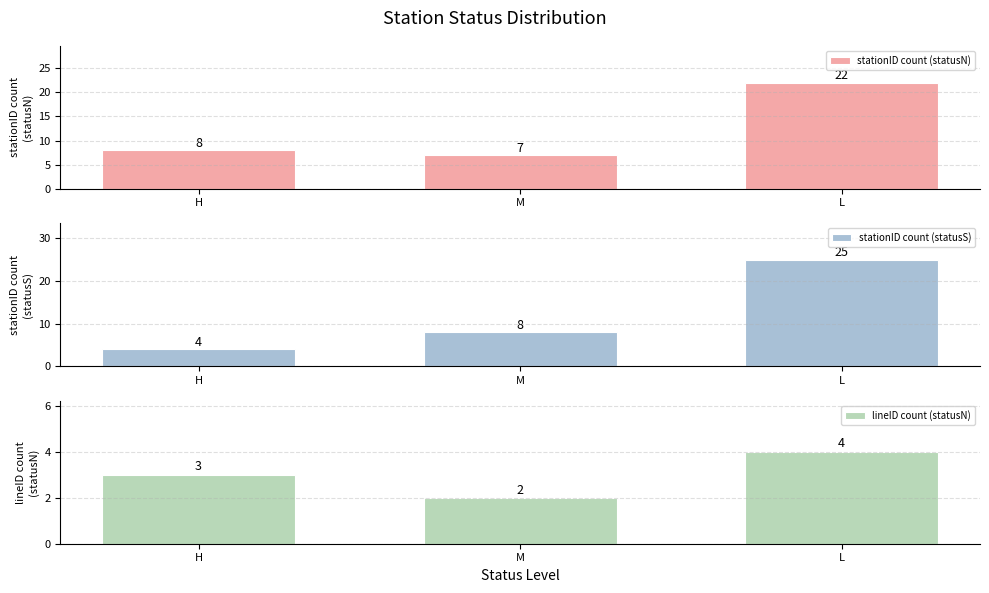

What is the maximum value for stationID count (statusS)?

25